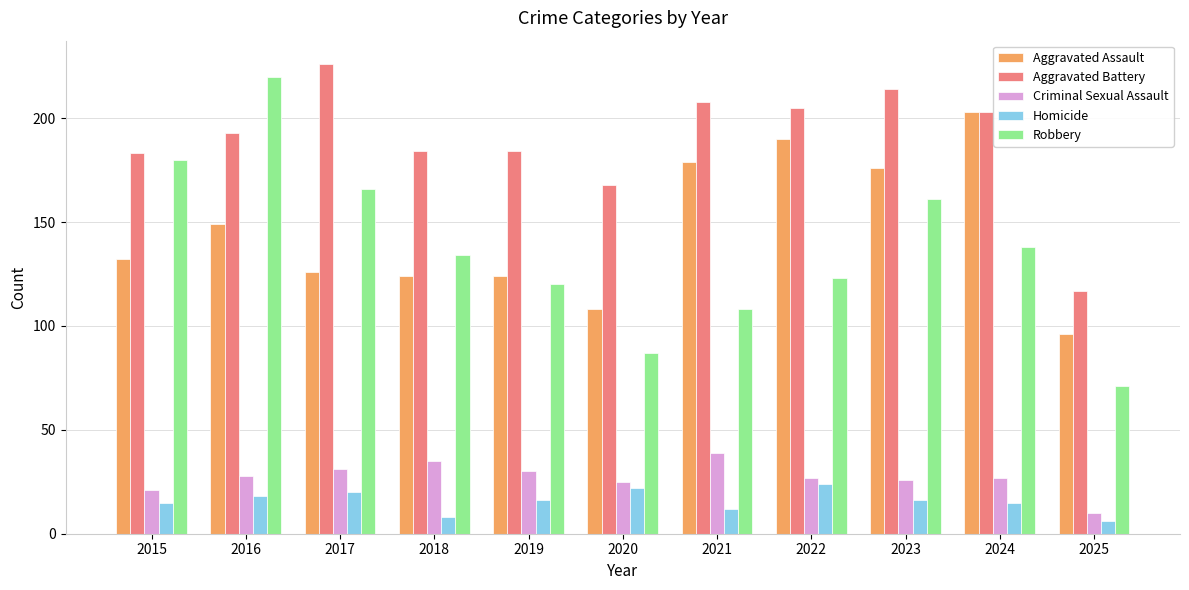

At which category is the sum across all series the highest?

2016